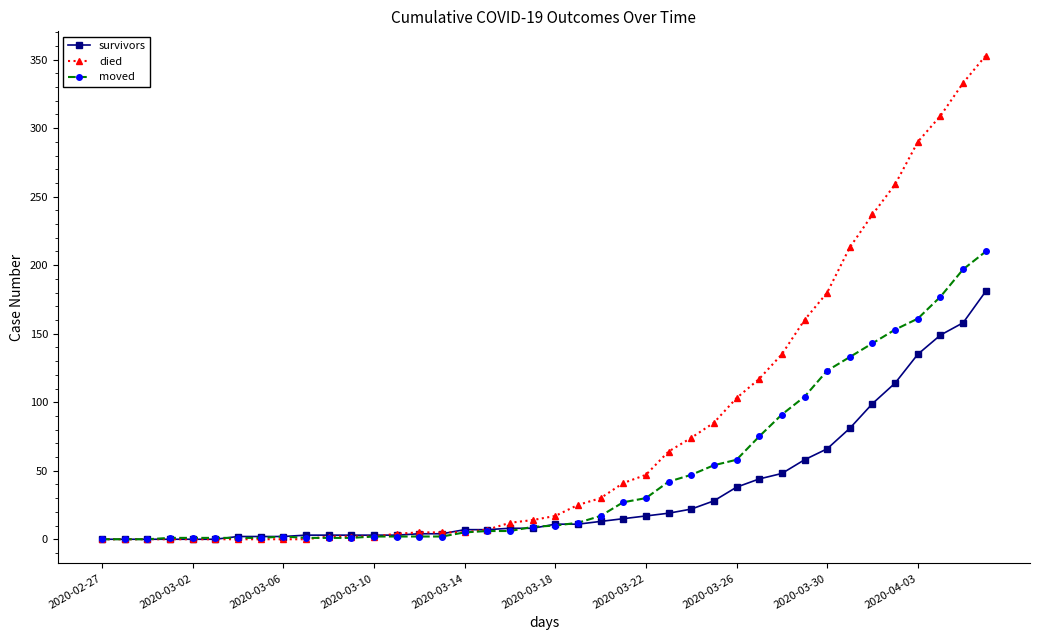

Which series has the widest spread of values?

died